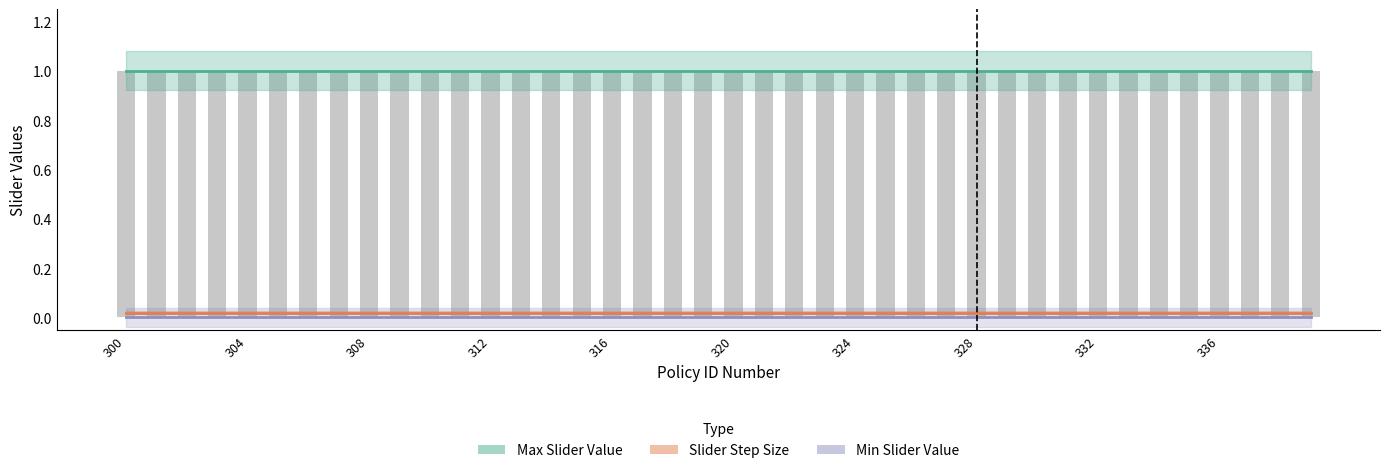

Rank the categories by Slider Step Size value from highest to lowest.

300, 301, 302, 303, 304, 305, 306, 307, 308, 309, 310, 311, 312, 313, 314, 315, 316, 317, 318, 319, 320, 321, 322, 323, 324, 325, 326, 327, 328, 329, 330, 331, 332, 333, 334, 335, 336, 337, 338, 339